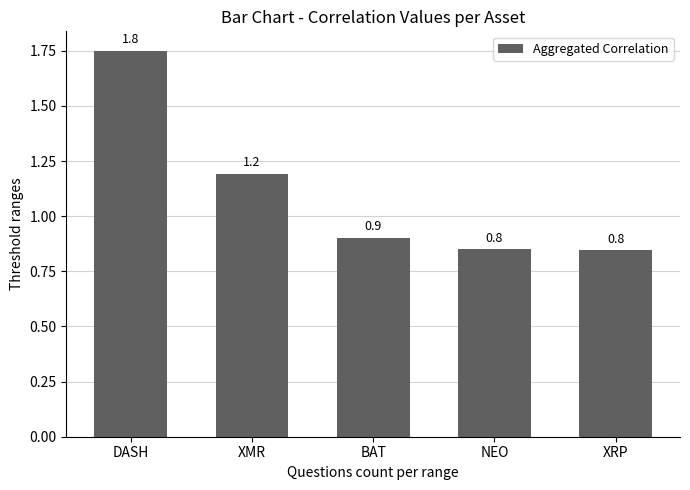

What is the change in value from DASH to XMR?

-0.6